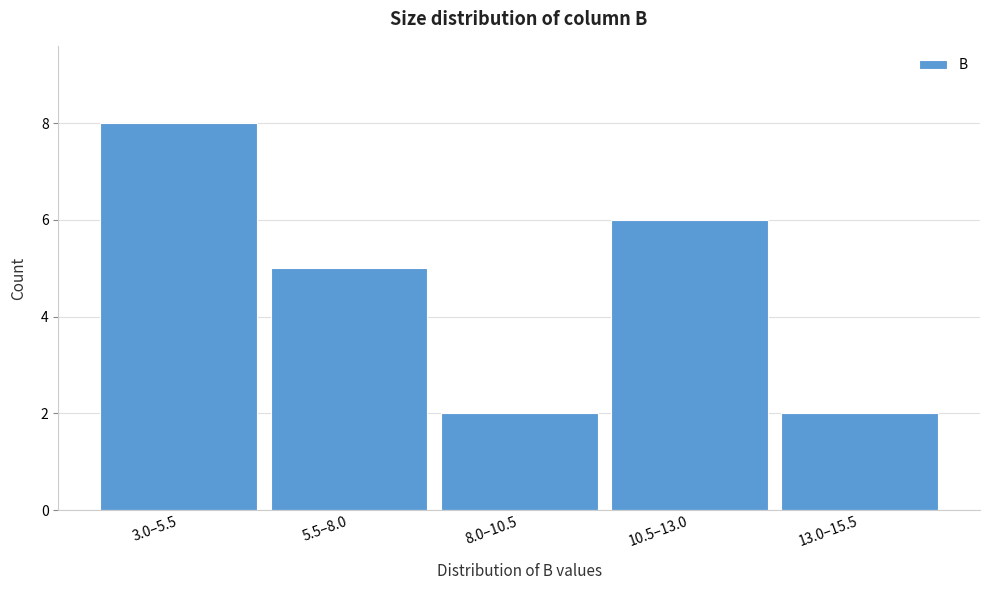

Reading left to right, what are all the values shown in this chart?

8	5	2	6	2